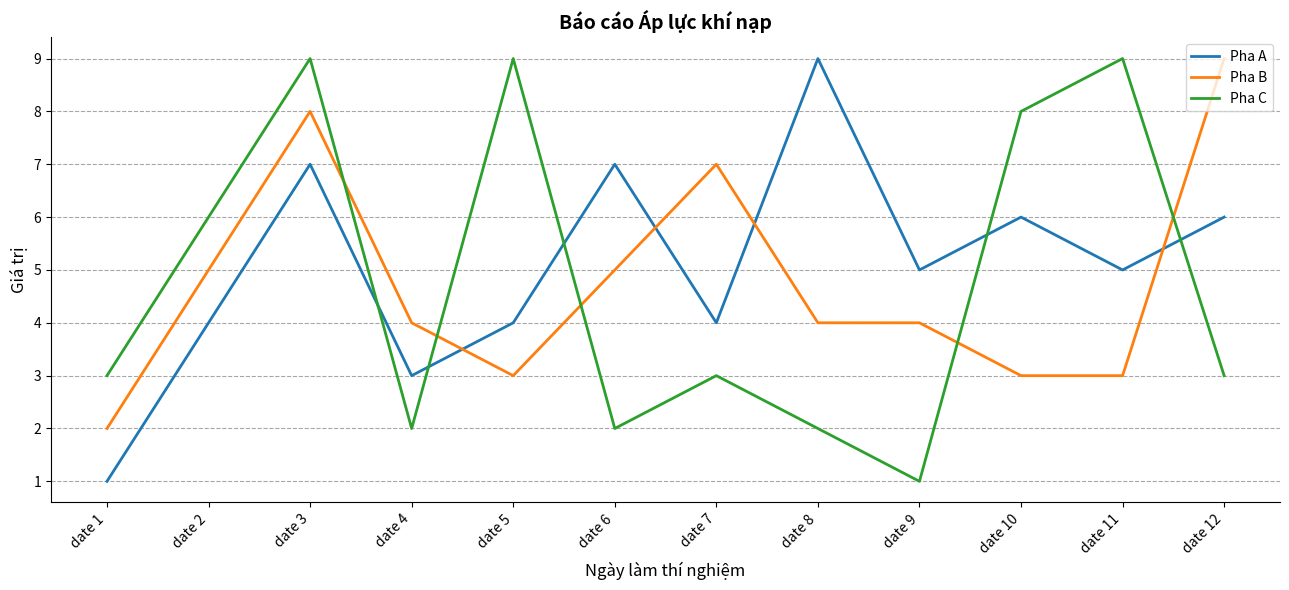

Which category has the lowest value in the Pha A series?

date 1